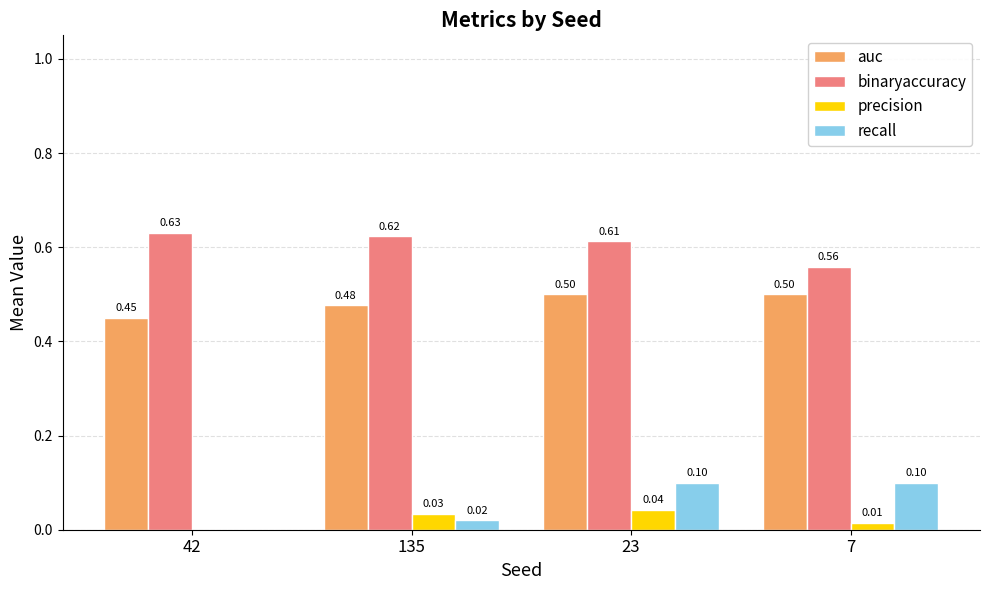

Which series has the largest range (max minus min)?

recall